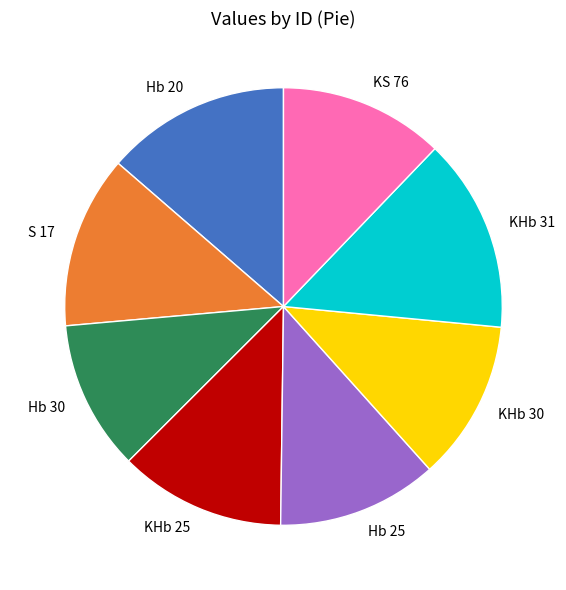

Does KHb 31 represent more than half of the total?

No